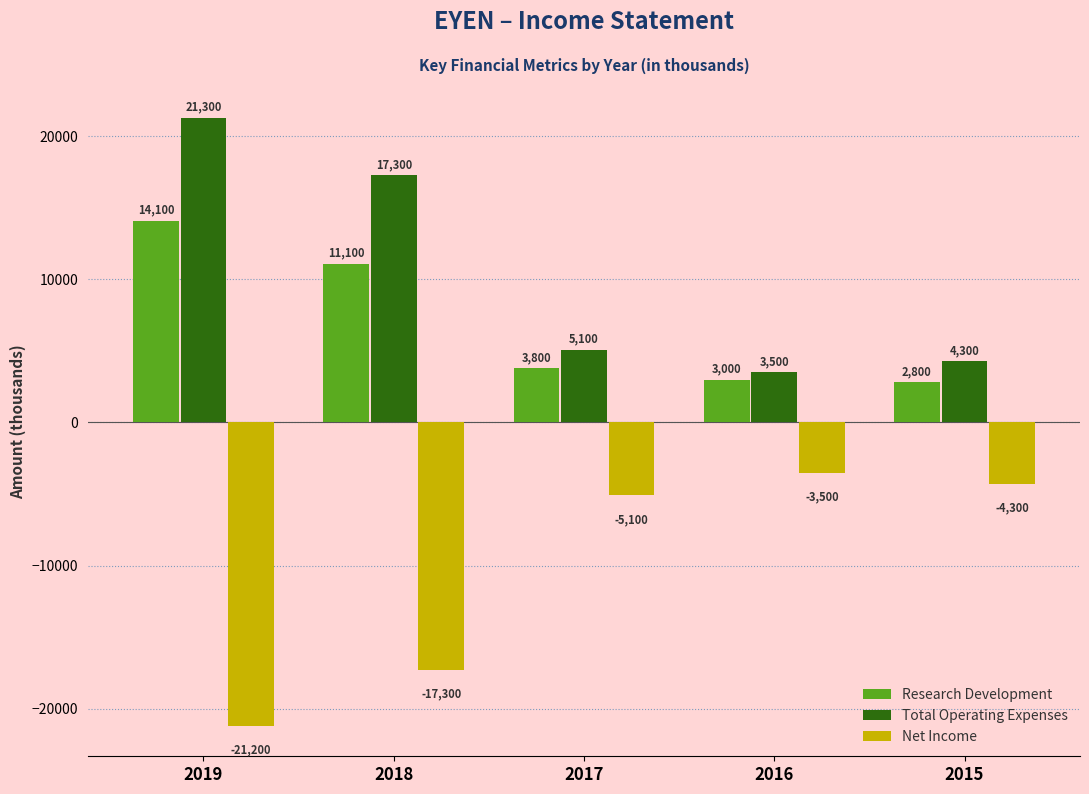

Rank the categories by Total Operating Expenses value from lowest to highest.

2016, 2015, 2017, 2018, 2019